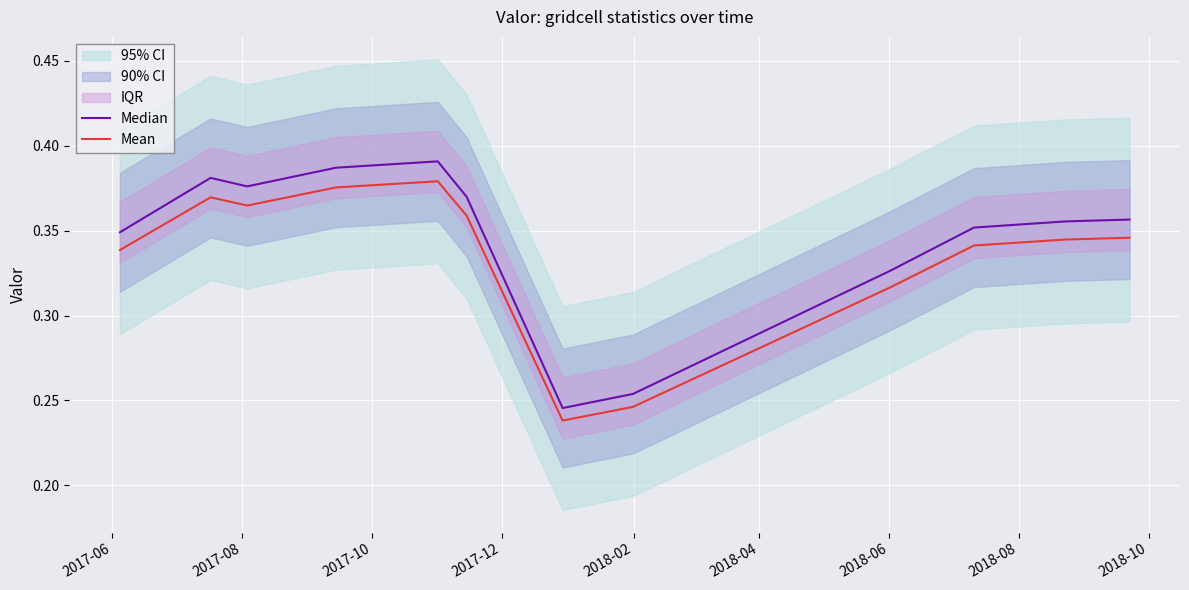

True or false: Median and Mean cross at least once.

False